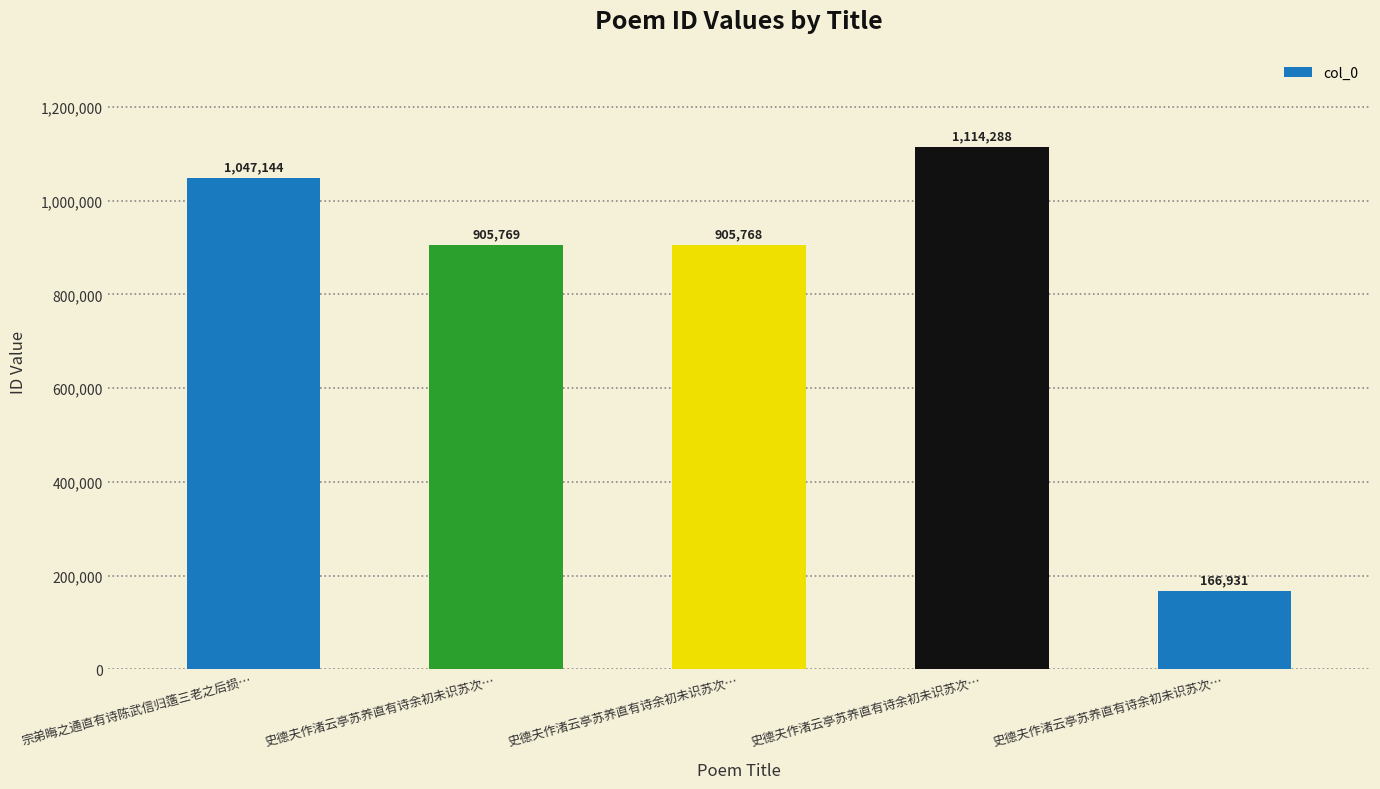

Rank the categories by value from highest to lowest.

史德夫作渚云亭苏养直有诗余初未识苏次…, 宗弟晦之通直有诗陈武信归簉三老之后损…, 史德夫作渚云亭苏养直有诗余初未识苏次…, 史德夫作渚云亭苏养直有诗余初未识苏次…, 史德夫作渚云亭苏养直有诗余初未识苏次…